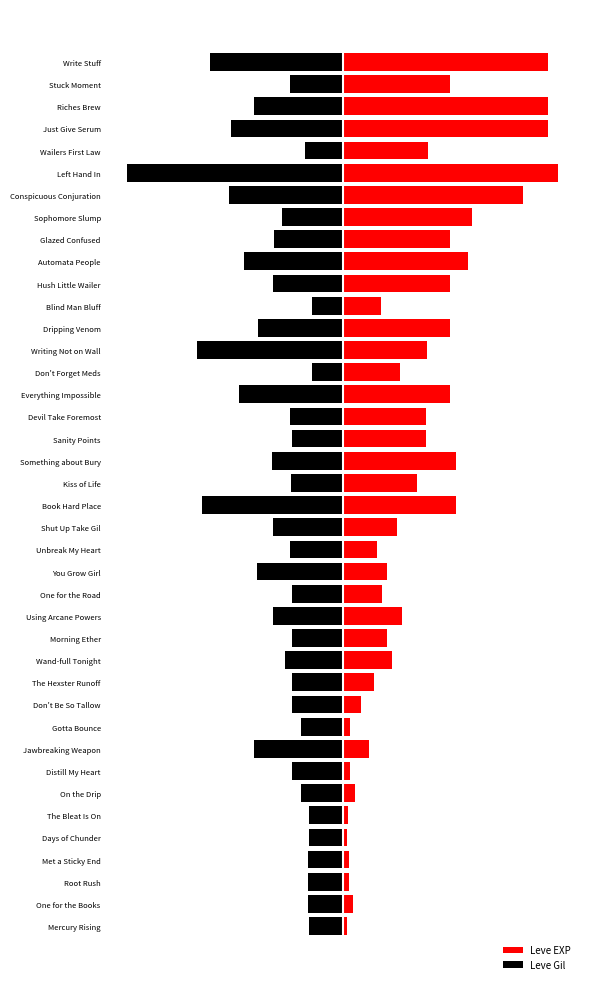

Reading right to left, transcribe all the data shown in this chart.

Leve EXP: 39=95.0	38=49.9	37=95.0	36=95.0	35=39.7	34=100.0	33=83.5	32=60.0	31=49.7	30=57.9	29=49.5	28=17.7	27=49.5	26=39.3	25=26.5	24=49.5	23=38.8	22=38.8	21=52.3	20=34.2	19=52.3	18=25.3	17=15.8	16=20.5	15=18.1	14=27.6	13=20.5	12=22.9	11=14.4	10=8.3	9=3.3	8=12.0	7=3.3	6=5.7	5=2.2	4=1.8	3=3.1	2=3.1	1=4.7	0=1.8
Leve Gil: 39=-61.5	38=-24.5	37=-41.4	36=-52.0	35=-17.6	34=-100.0	33=-53.0	32=-28.4	31=-32.0	30=-45.6	29=-32.2	28=-14.1	27=-39.3	26=-67.8	25=-14.1	24=-48.1	23=-24.3	22=-23.8	21=-32.7	20=-24.1	19=-65.5	18=-32.2	17=-24.5	16=-39.7	15=-23.5	14=-32.2	13=-23.6	12=-26.7	11=-23.6	10=-23.8	9=-19.6	8=-41.0	7=-23.6	6=-19.4	5=-15.7	4=-15.7	3=-16.1	2=-15.9	1=-15.9	0=-15.8